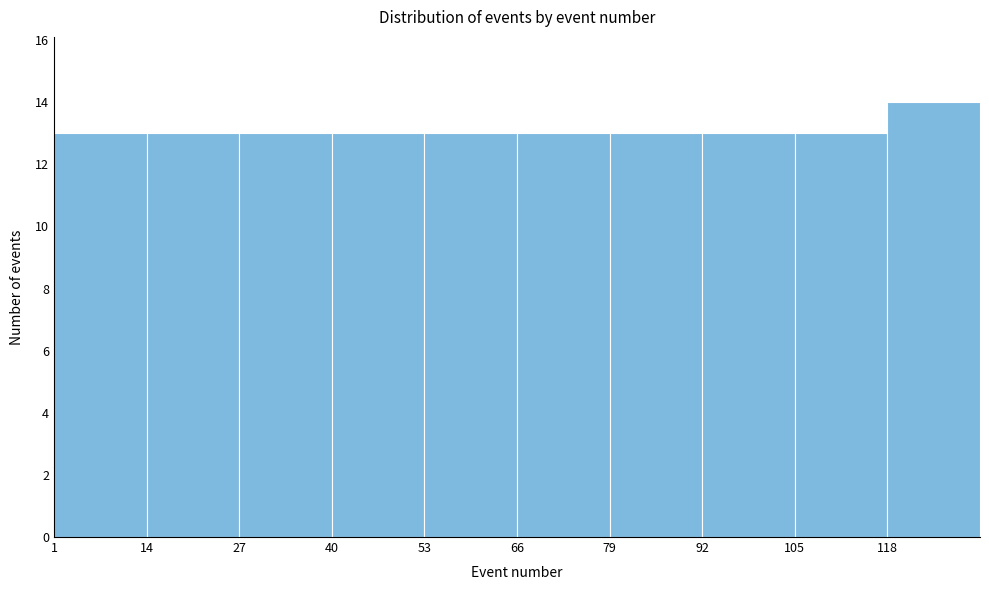

Reading left to right, transcribe this chart: for each bar, give the range it covers on the x-axis and its height. Neither the bar edges nor the heights are printed on the chart, so give them approximately, as read against the axes.

1 to 14: 13
14 to 27: 13
27 to 40: 13
40 to 53: 13
53 to 66: 13
66 to 79: 13
79 to 92: 13
92 to 105: 13
105 to 118: 13
118 to 131: 14